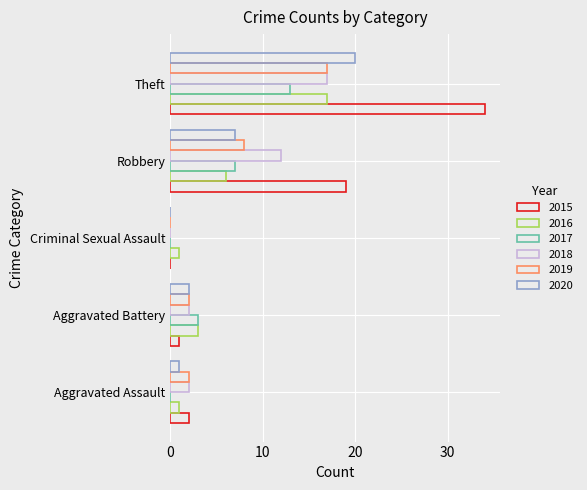

How many values in 2018 are above zero?

4